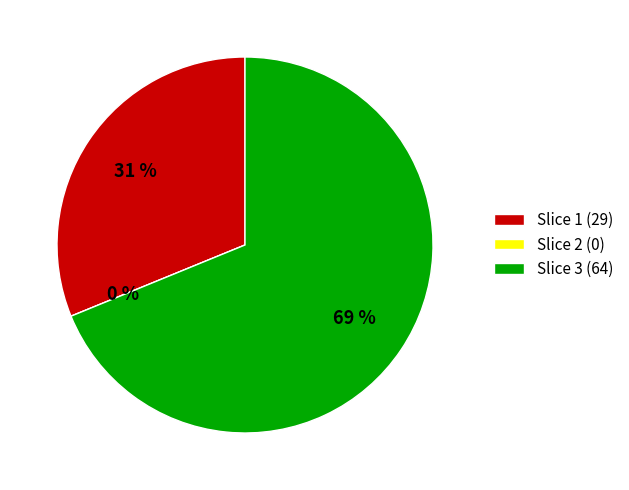

Count the number of slices in the pie.

3